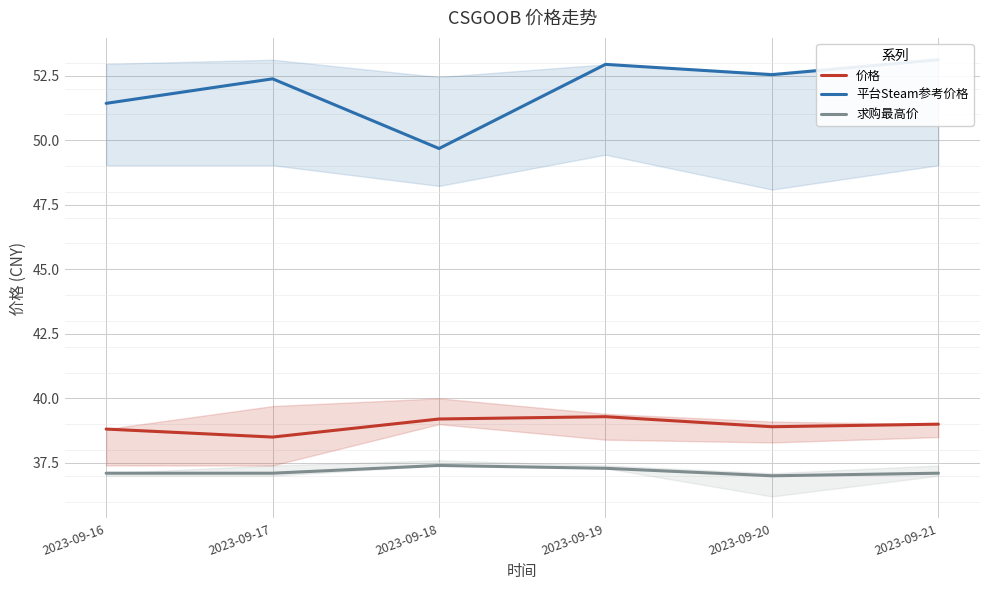

What is the difference between the highest and lowest values at 2023-09-19?

15.6